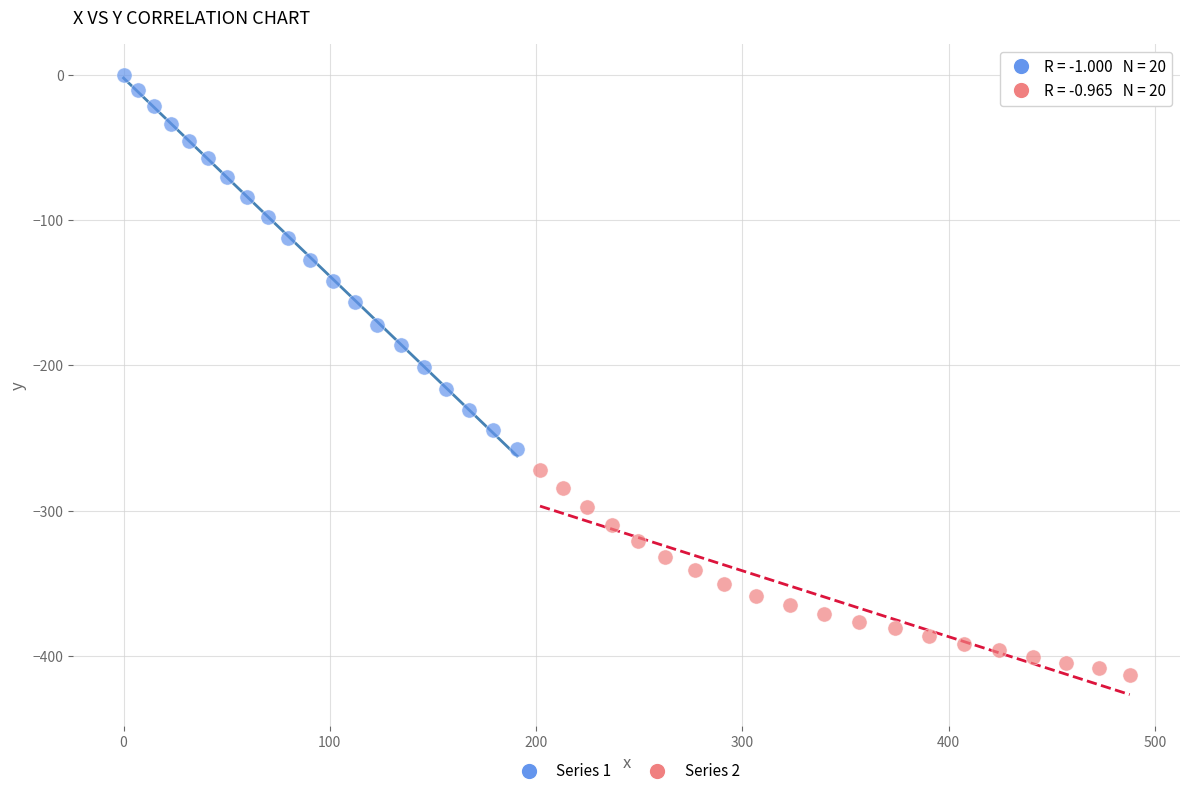

Which series contains the highest Y value?

Series 1